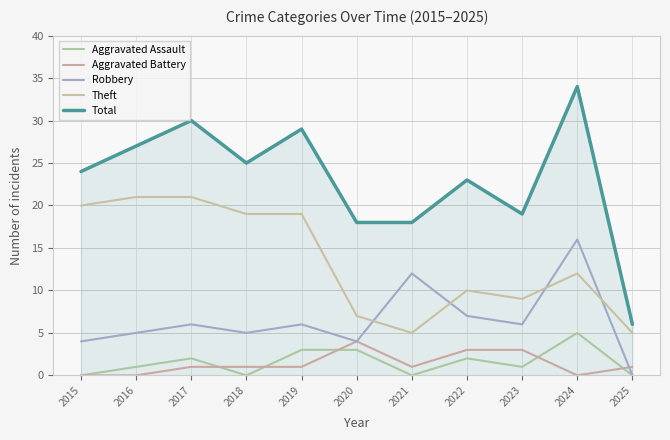

Read the Theft value at 2025.

5